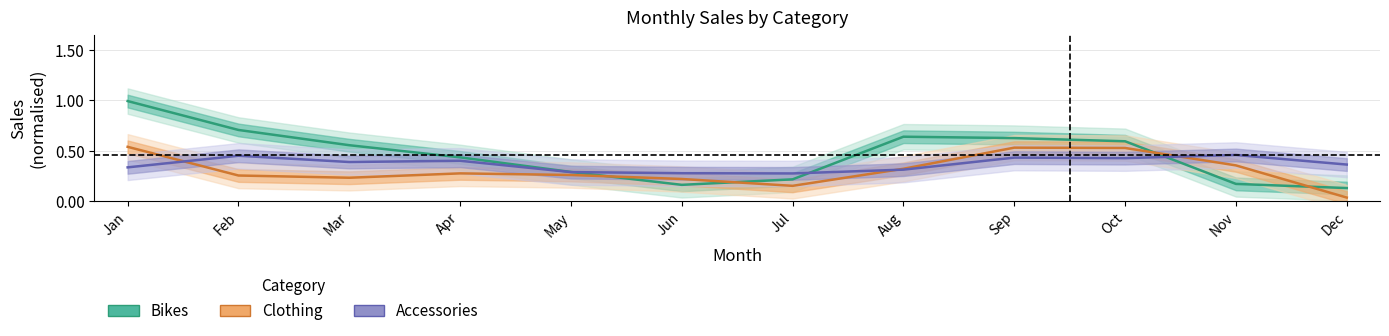

Which label corresponds to the smallest value in the chart?

Dec